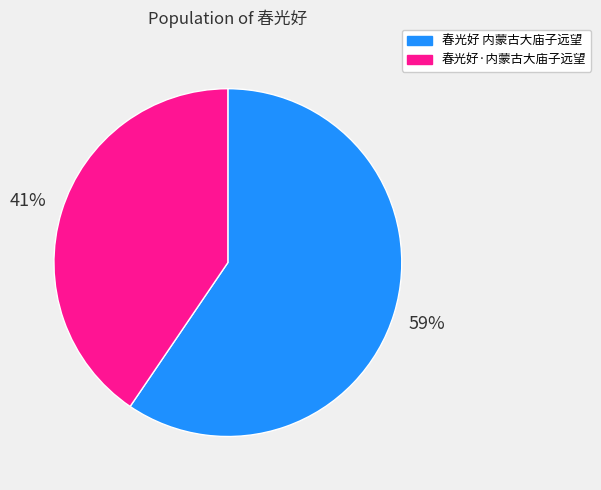

What percentage is the 春光好·内蒙古大庙子远望 slice, to the nearest percent?

41%